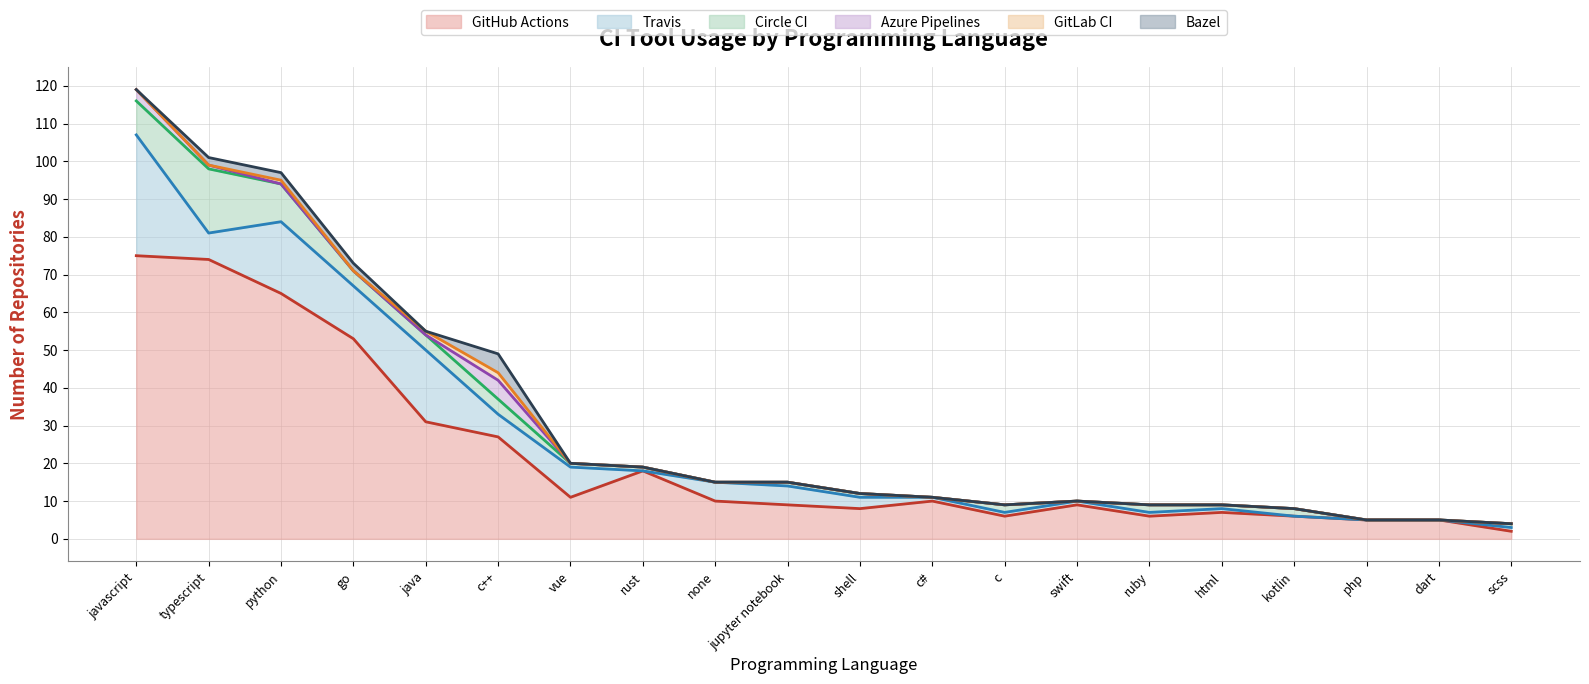

Is it true that GitHub Actions equals 6 at kotlin?

True